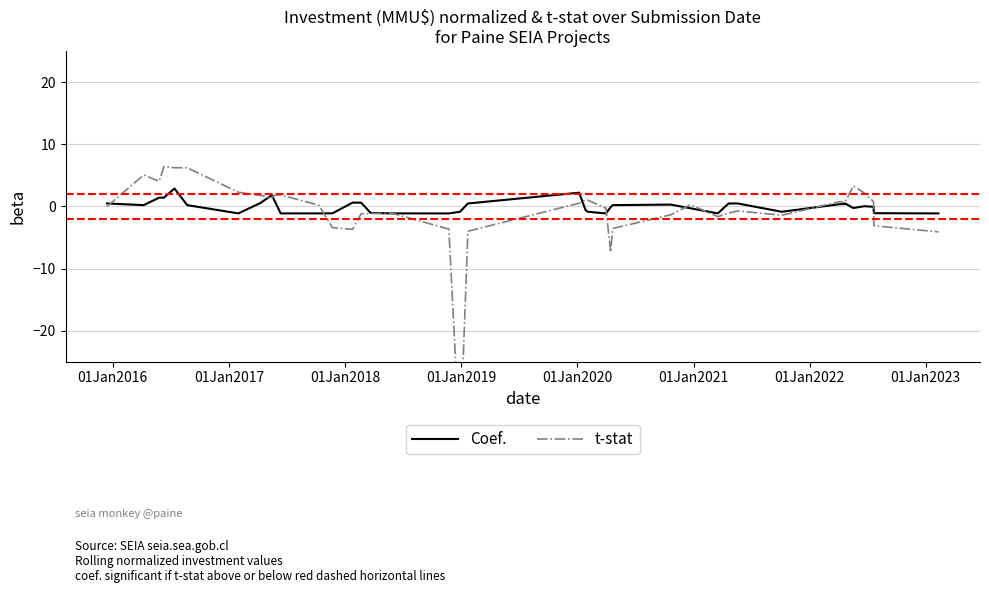

Rank the series by their maximum value, from highest to lowest.

t-stat, Coef.